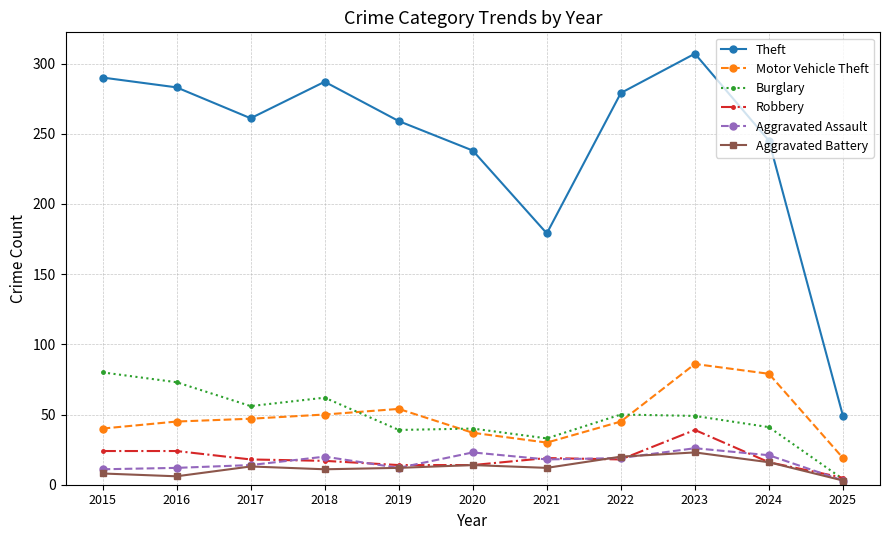

How many lines are shown in the chart?

6